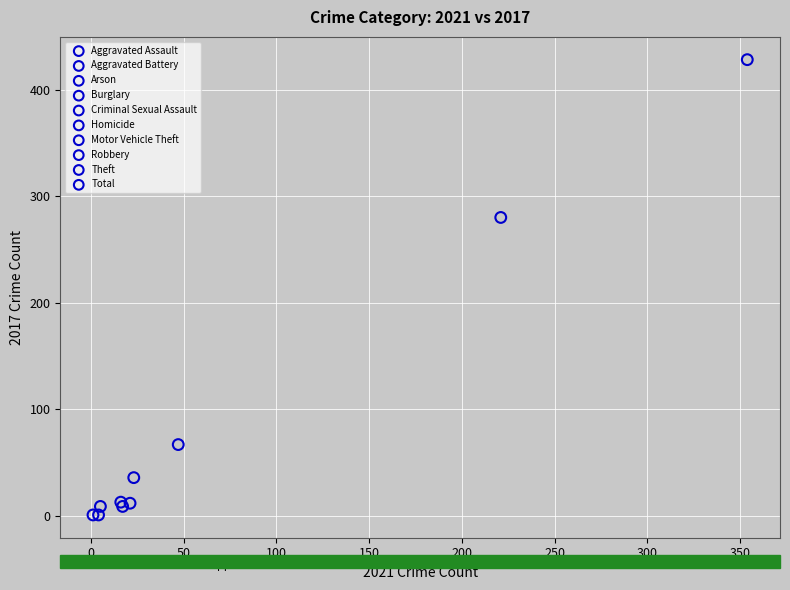

What are all the series names shown in the legend?

Aggravated Assault, Aggravated Battery, Arson, Burglary, Criminal Sexual Assault, Homicide, Motor Vehicle Theft, Robbery, Theft, Total